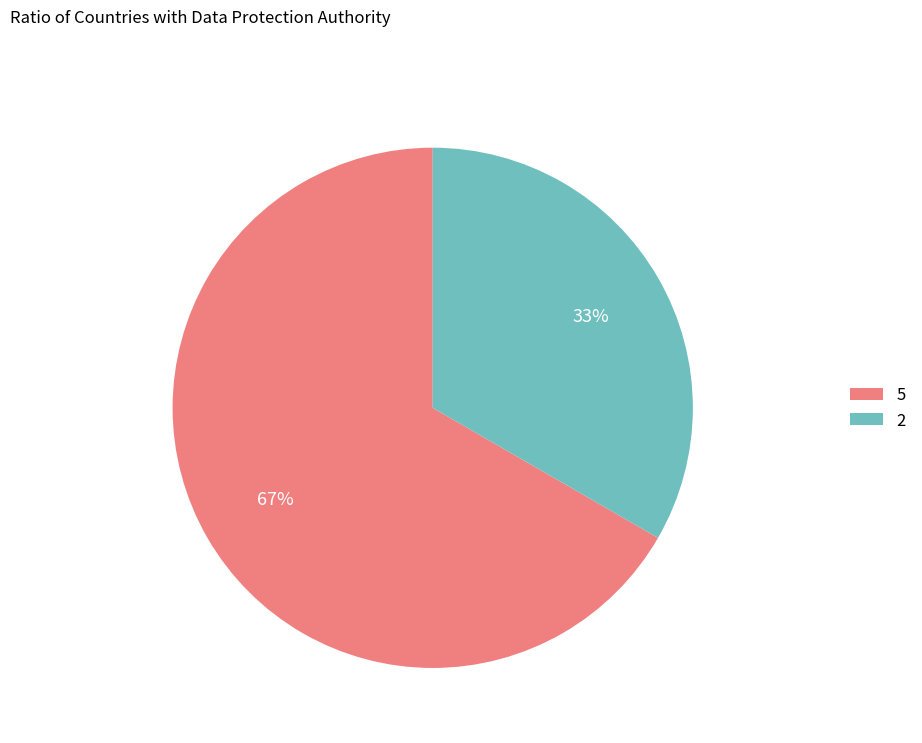

The 2 slice represents 33% of the pie. True or false?

True